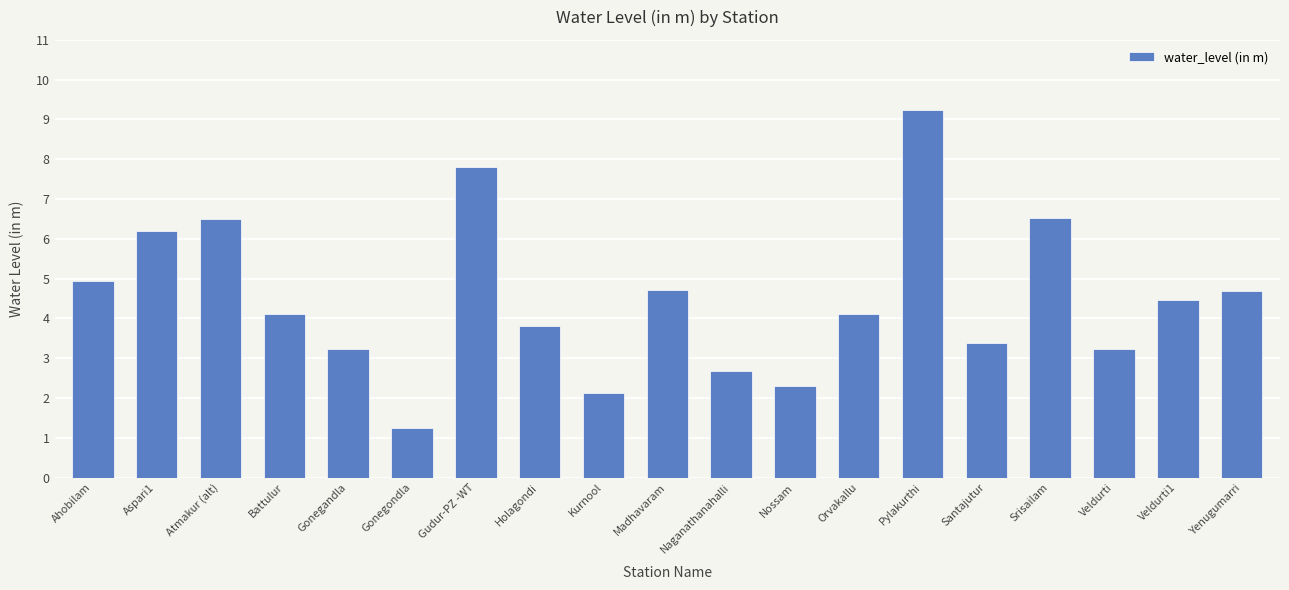

Which has a higher value, Gudur-PZ -WT or Battulur?

Gudur-PZ -WT